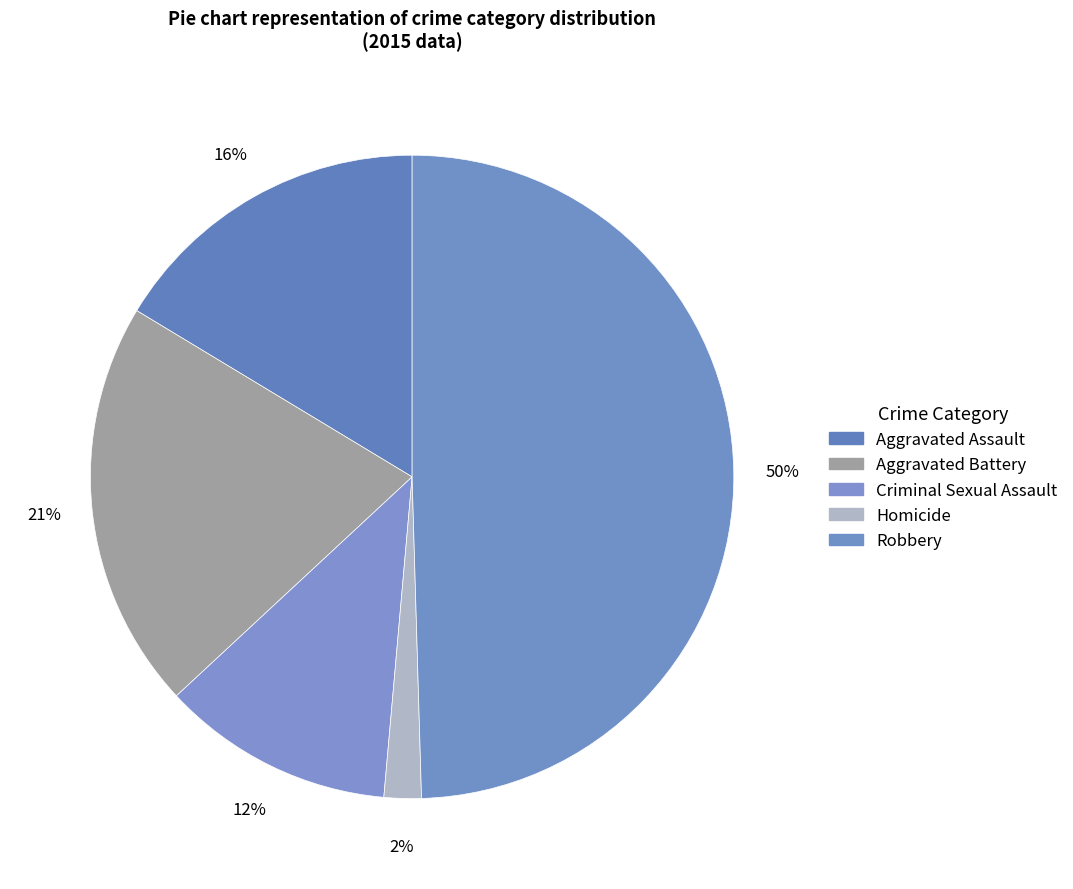

Is there a majority slice in this chart?

No